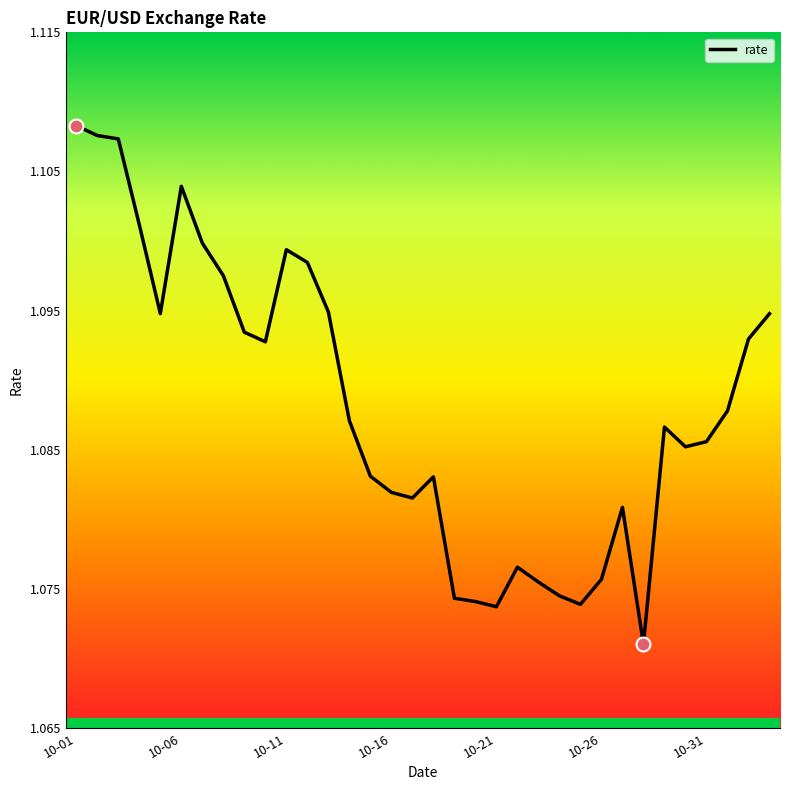

How many lines are shown in the chart?

1